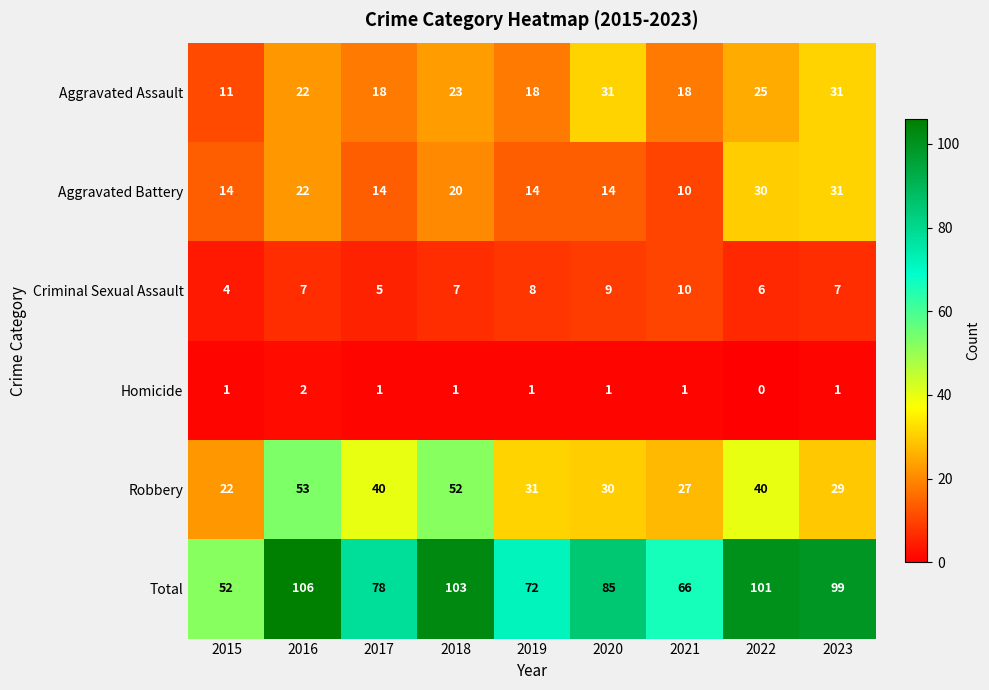

The value of Aggravated Assault at 2019 is 10. True or false?

False